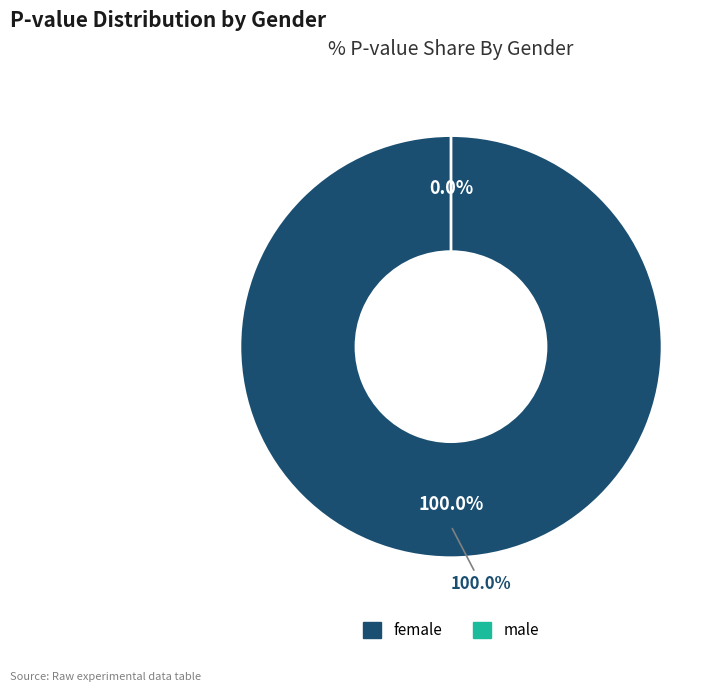

Between female and male, which is larger?

female